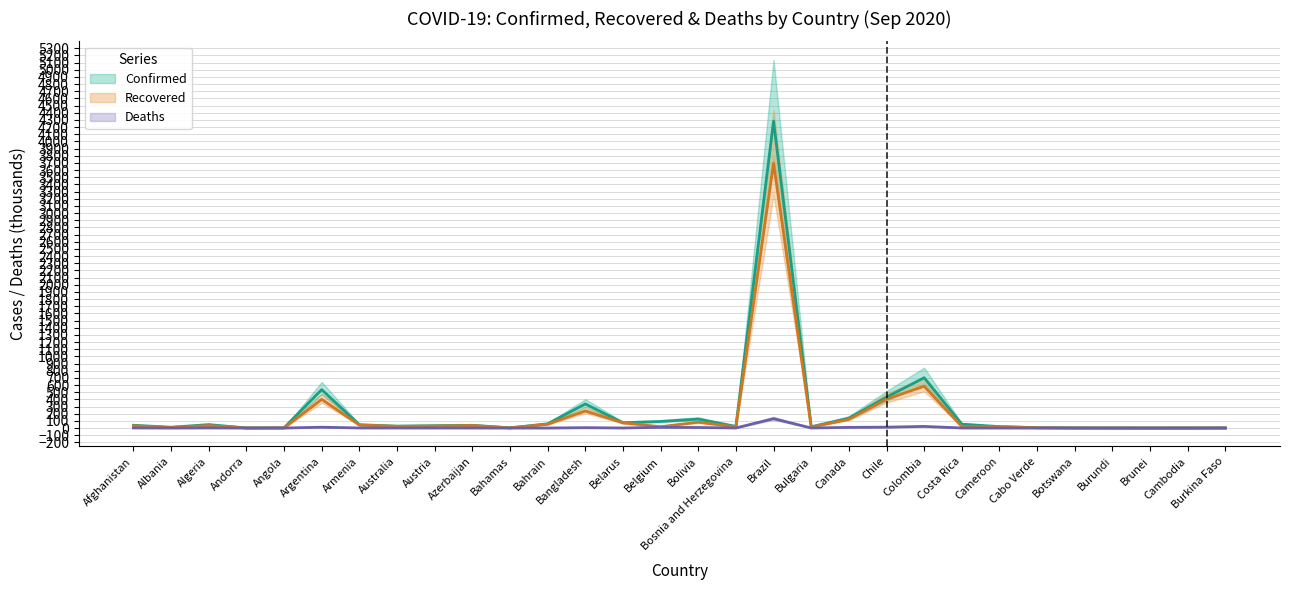

What is the sum of all Confirmed values?

7145.5